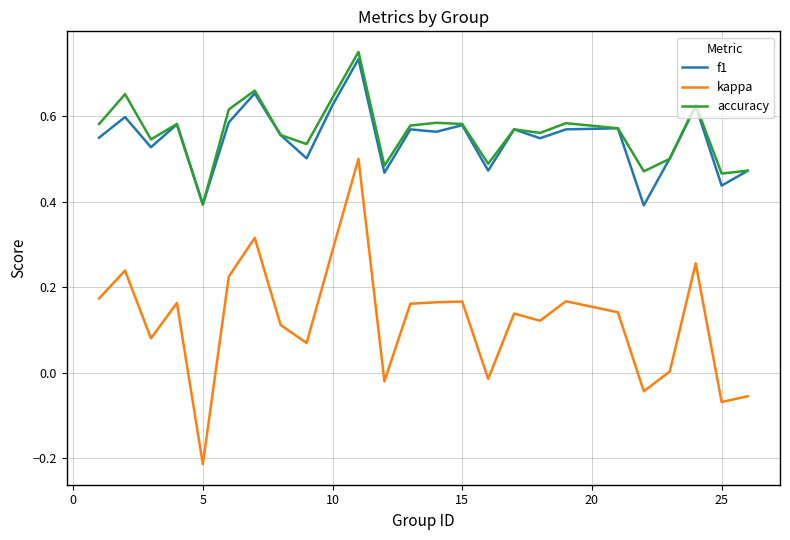

Which series has the widest spread of values?

kappa